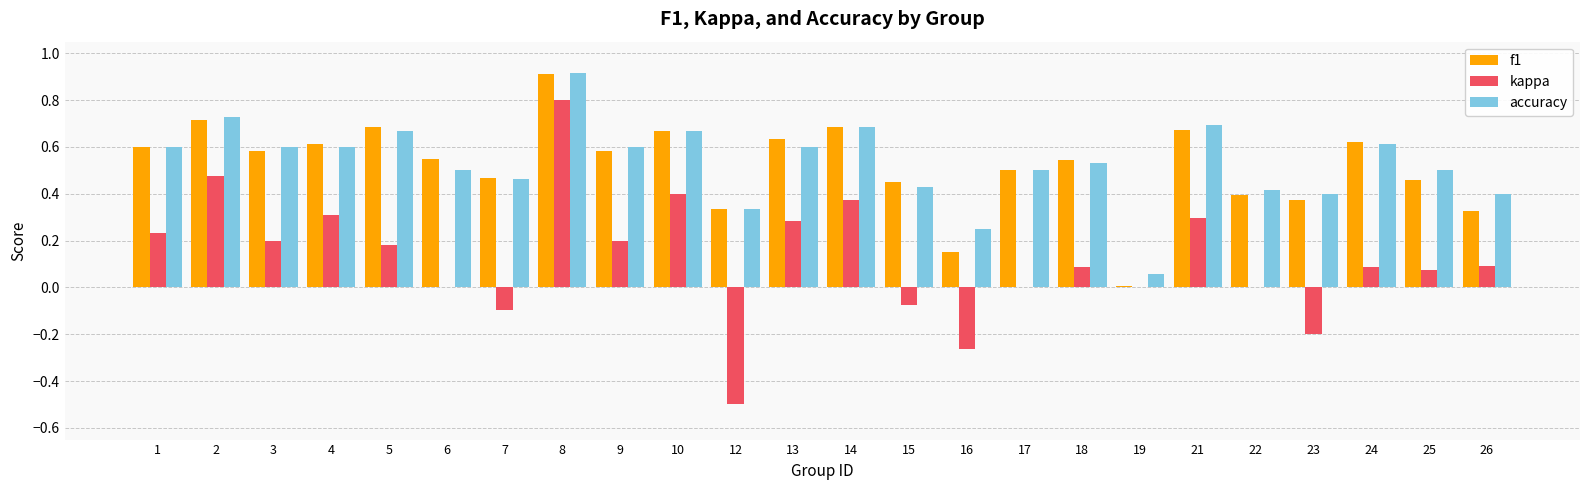

At which label is f1 closest to 0?

19